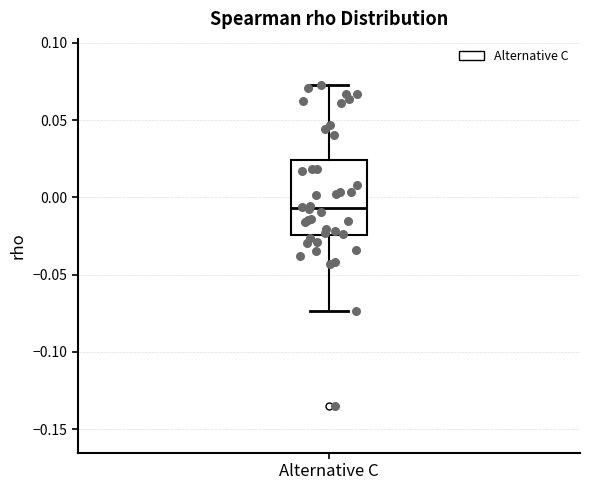

Read this box plot against the y-axis: the position of the median line, the range covered by the box, and the ends of both whiskers. The values are not printed on the chart, so give them approximately, as read against the axis.

median -0.005, box -0.025 to 0.025, whiskers -0.075 to 0.075